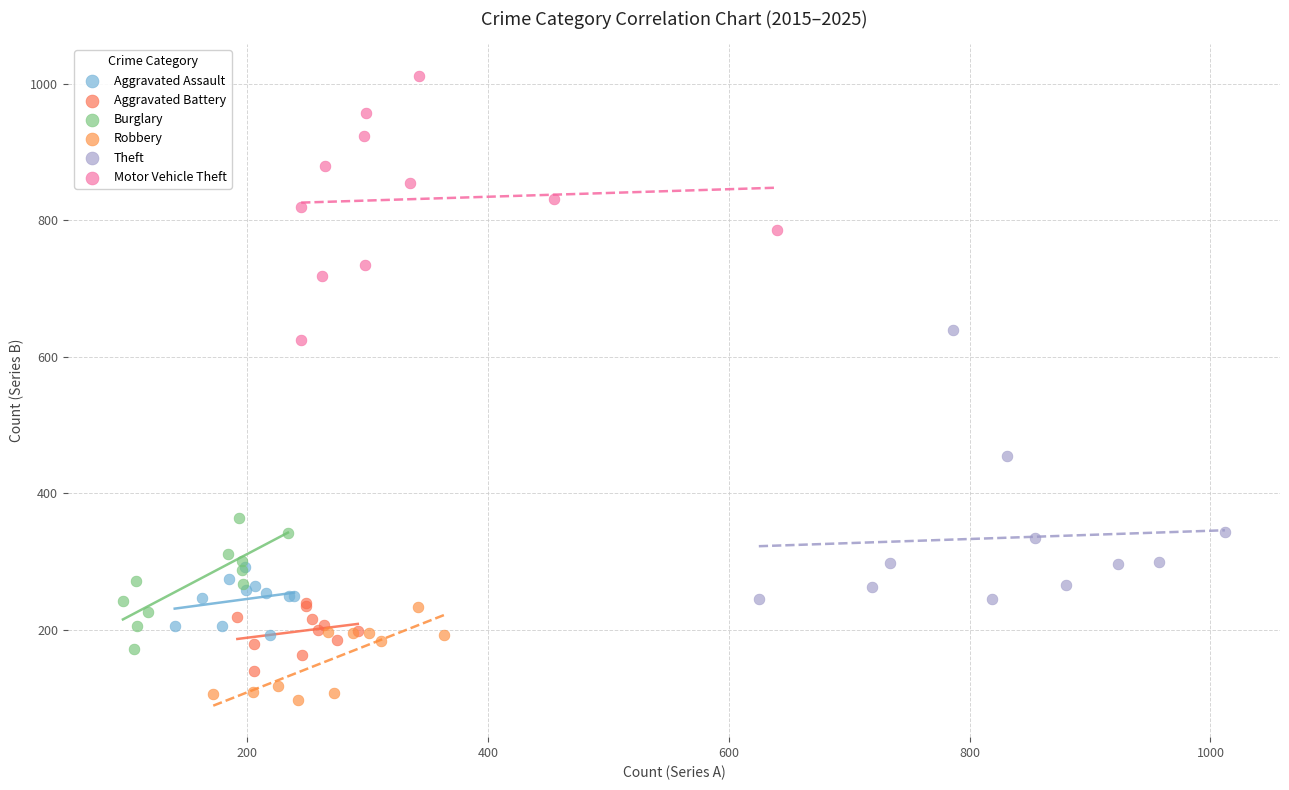

Which series has the widest spread of Y values?

Theft